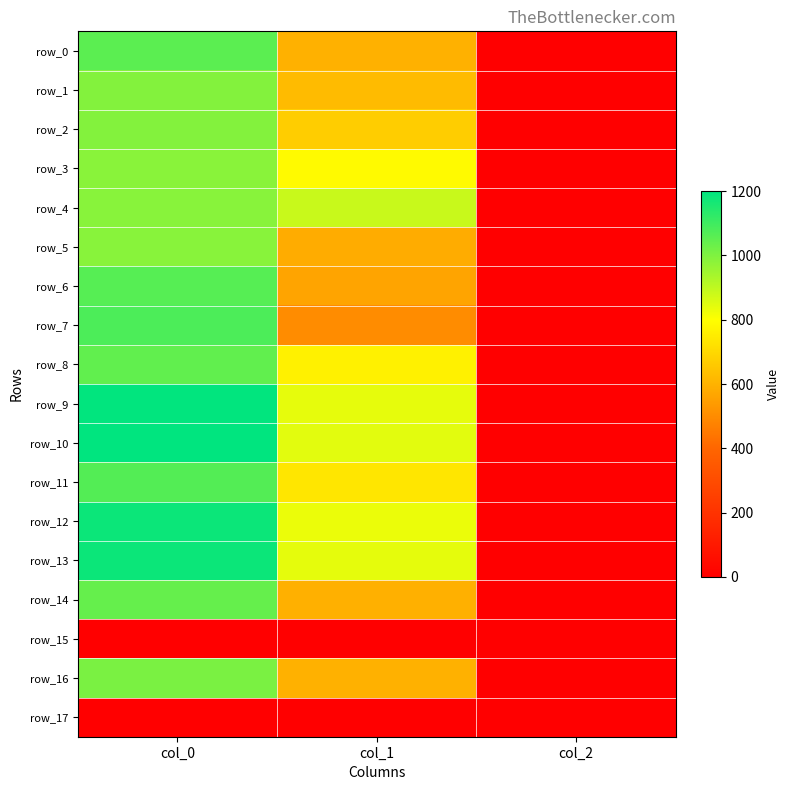

At which label does row_8 reach its minimum?

col_2